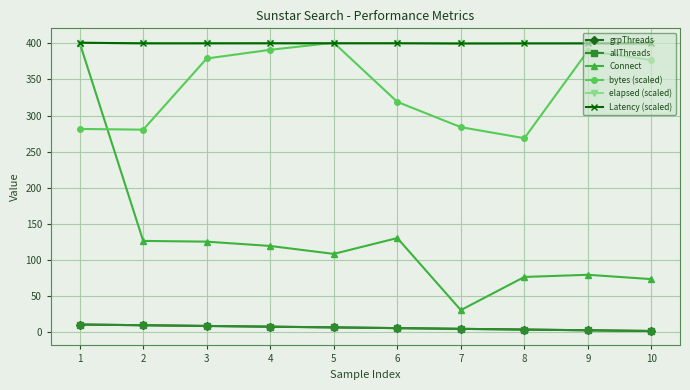

Does the chart have visible grid lines?

Yes